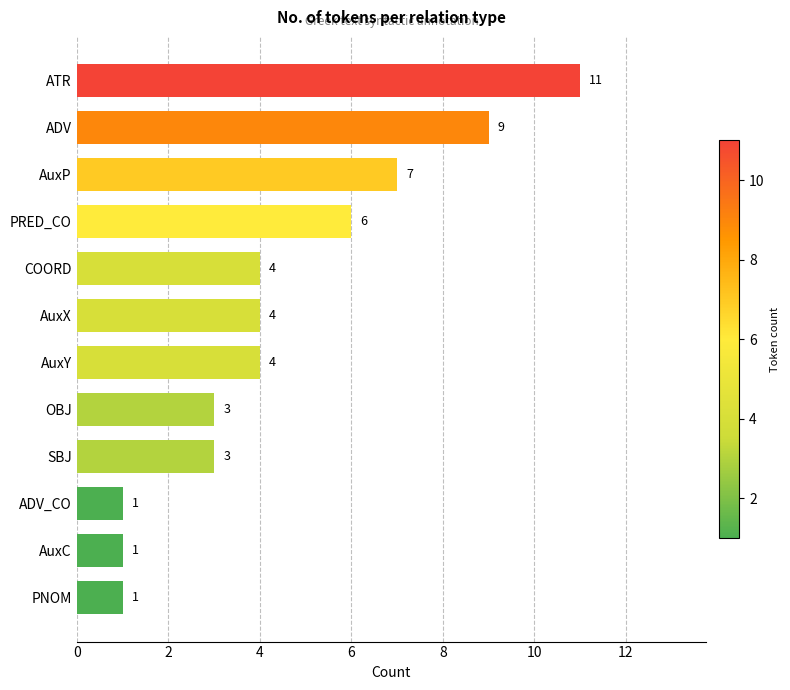

Reading top to bottom, extract all data points from this chart.

11	9	7	6	4	4	4	3	3	1	1	1